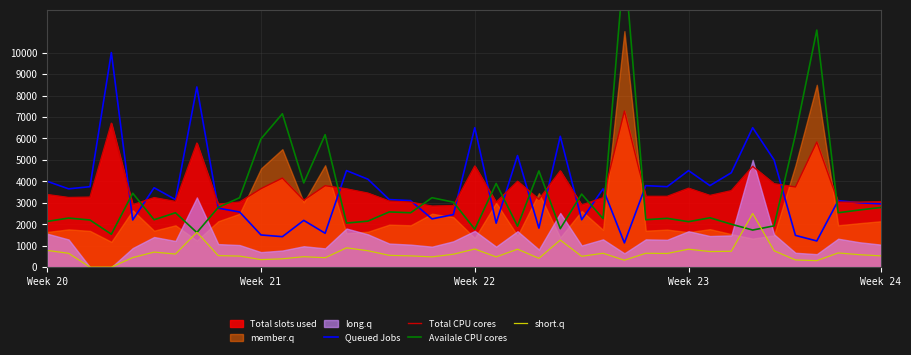

What is the highest value of the Total CPU cores series?

7278.0